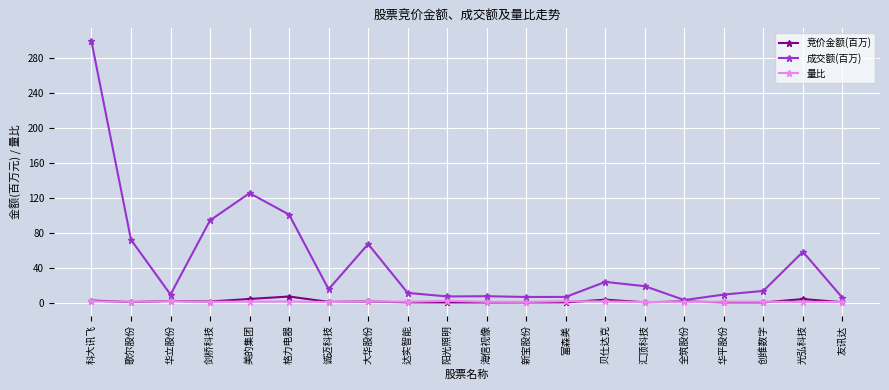

What is the maximum value shown in the chart?

298.7